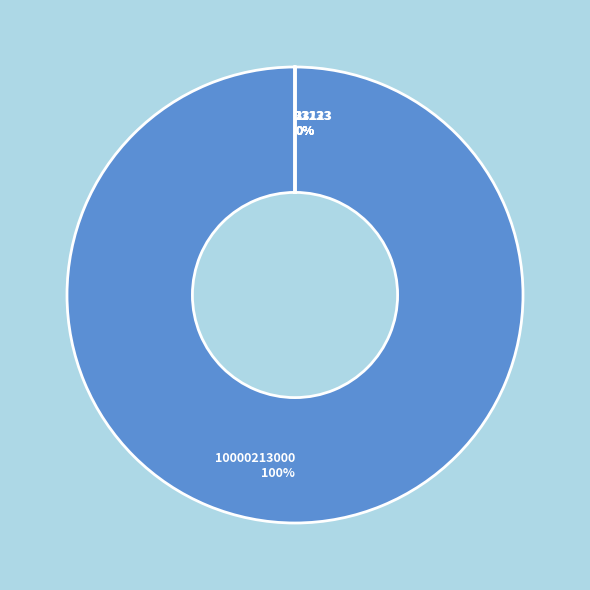

What is the majority slice?

10000213000